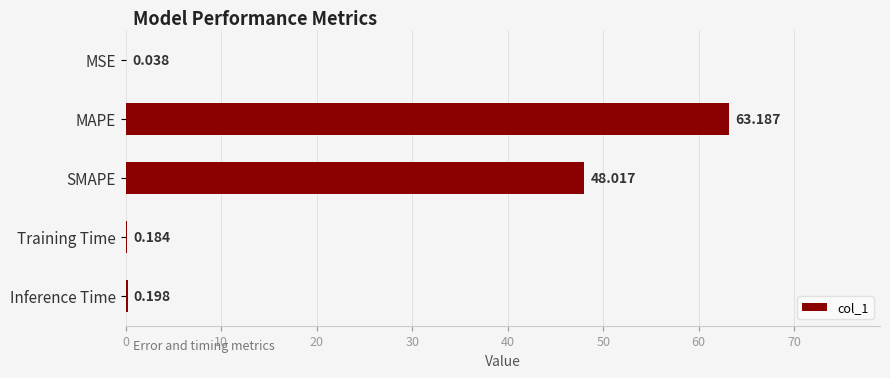

Which category has the highest value across all series?

MAPE